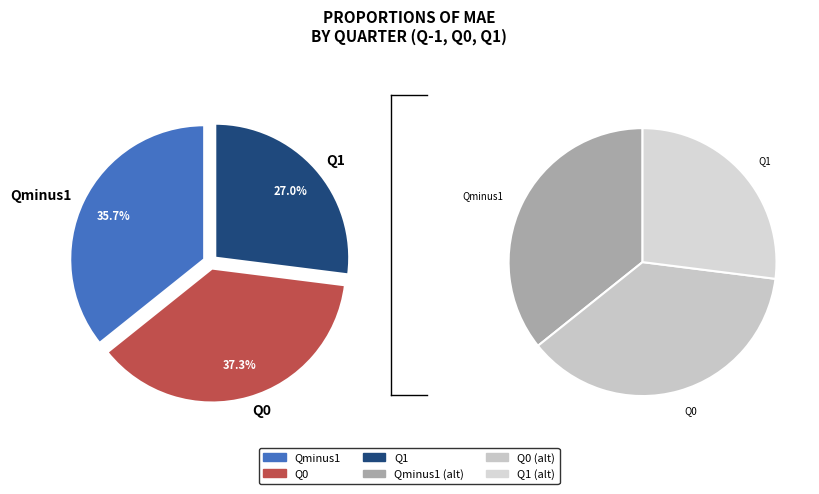

To the nearest percent, what percentage of the pie is Q1?

27%